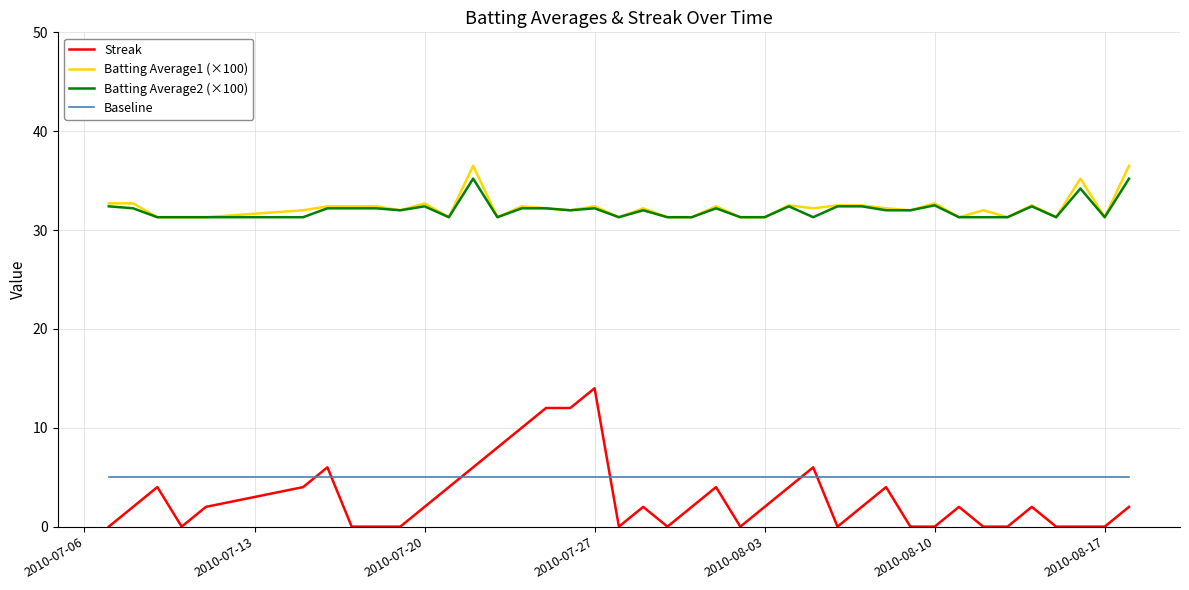

True or false: Baseline and Batting Average2 (×100) intersect in this chart.

False